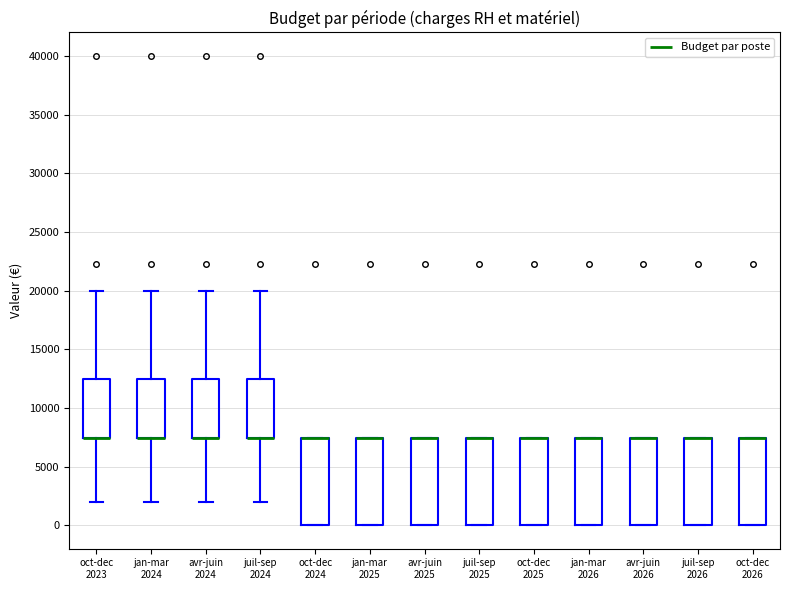

Reading left to right, transcribe this box plot: for each box, give where its median line is, the range the box spans, and where its two whiskers end, as read against the y-axis. The values are not printed on the chart, so give them approximately, as read against the axis.

oct-dec 2023: median 7500 (drawn on the box's lower edge), box 7500 to 12500, whiskers 2000 to 20000
jan-mar 2024: median 7500 (drawn on the box's lower edge), box 7500 to 12500, whiskers 2000 to 20000
avr-juin 2024: median 7500 (drawn on the box's lower edge), box 7500 to 12500, whiskers 2000 to 20000
juil-sep 2024: median 7500 (drawn on the box's lower edge), box 7500 to 12500, whiskers 2000 to 20000
oct-dec 2024: median 7500 (drawn on the box's upper edge), box 0 to 7500, whiskers 0 to 7500
jan-mar 2025: median 7500 (drawn on the box's upper edge), box 0 to 7500, whiskers 0 to 7500
avr-juin 2025: median 7500 (drawn on the box's upper edge), box 0 to 7500, whiskers 0 to 7500
juil-sep 2025: median 7500 (drawn on the box's upper edge), box 0 to 7500, whiskers 0 to 7500
oct-dec 2025: median 7500 (drawn on the box's upper edge), box 0 to 7500, whiskers 0 to 7500
jan-mar 2026: median 7500 (drawn on the box's upper edge), box 0 to 7500, whiskers 0 to 7500
avr-juin 2026: median 7500 (drawn on the box's upper edge), box 0 to 7500, whiskers 0 to 7500
juil-sep 2026: median 7500 (drawn on the box's upper edge), box 0 to 7500, whiskers 0 to 7500
oct-dec 2026: median 7500 (drawn on the box's upper edge), box 0 to 7500, whiskers 0 to 7500